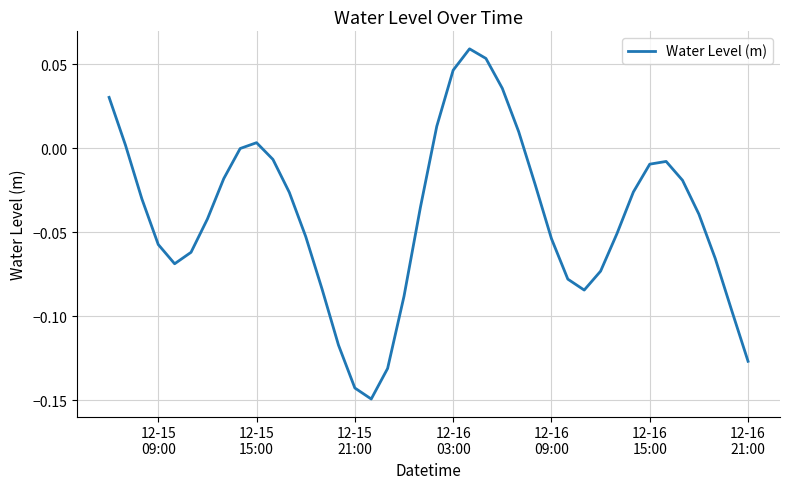

Does the chart have visible grid lines?

Yes